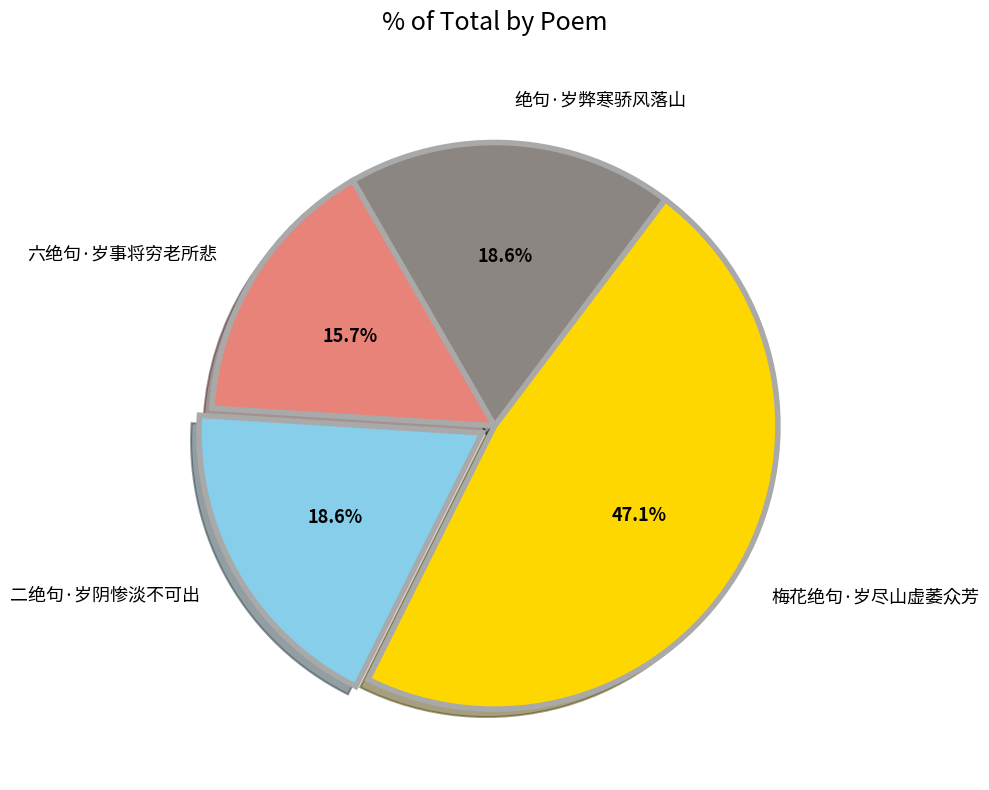

What is the largest slice in the pie chart?

梅花绝句·岁尽山虚萎众芳